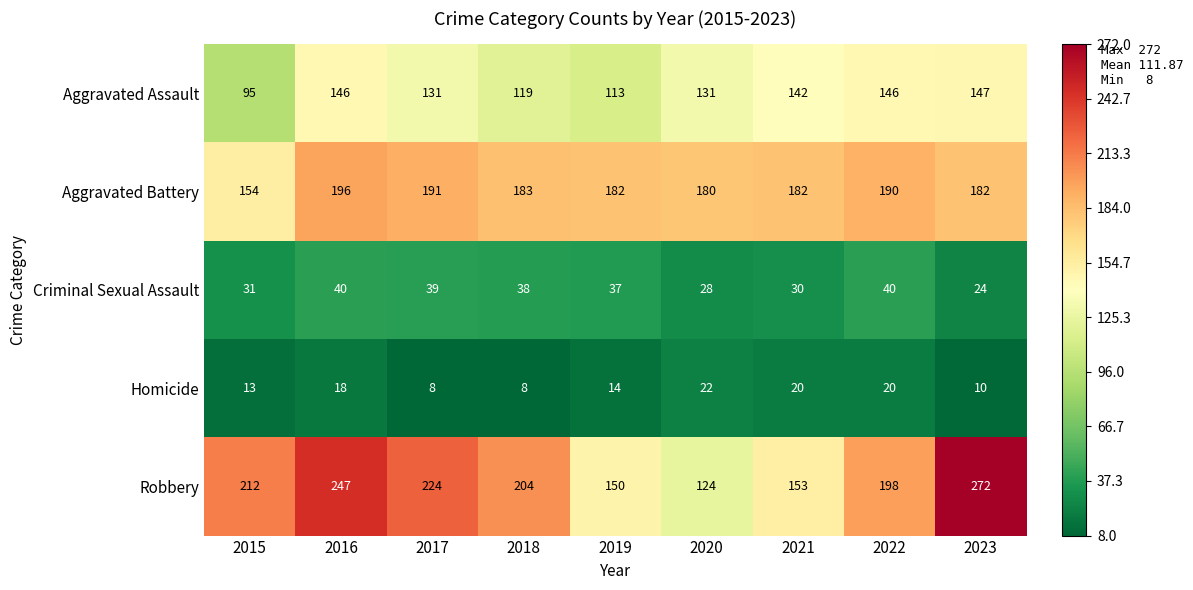

The value of Robbery at 2022 is 72. True or false?

False